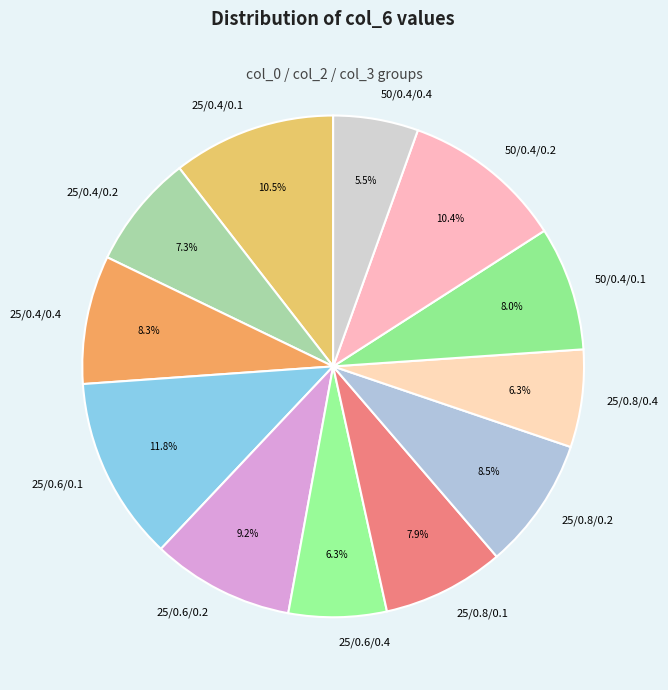

True or false: 25/0.8/0.4 accounts for 6% of the total.

True